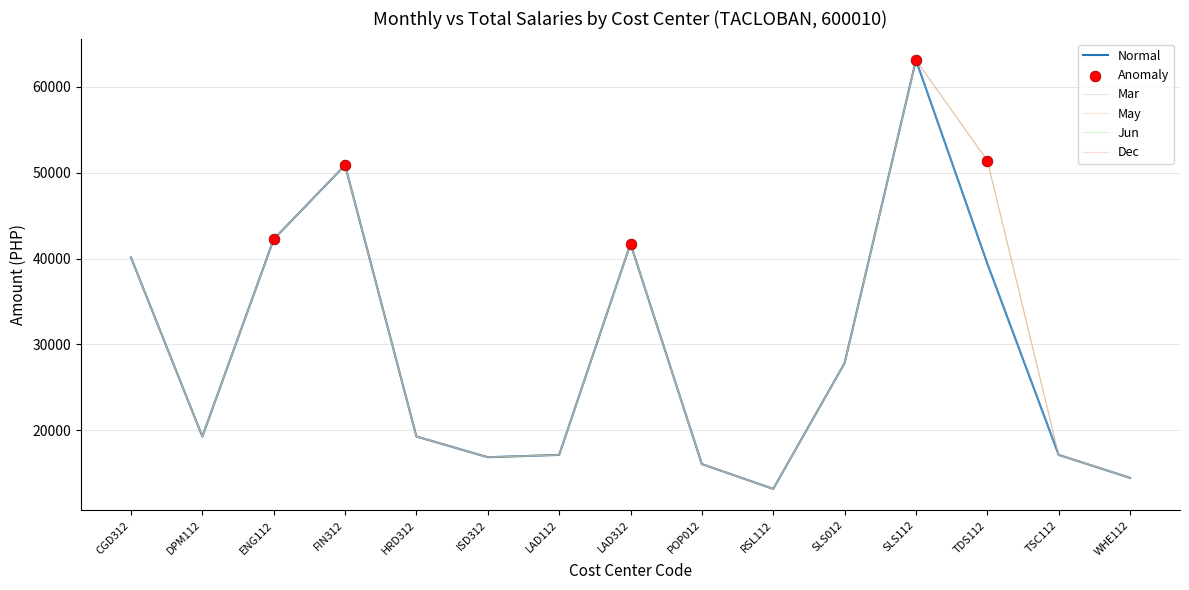

What is the total value across all series at POP012?

80250.0